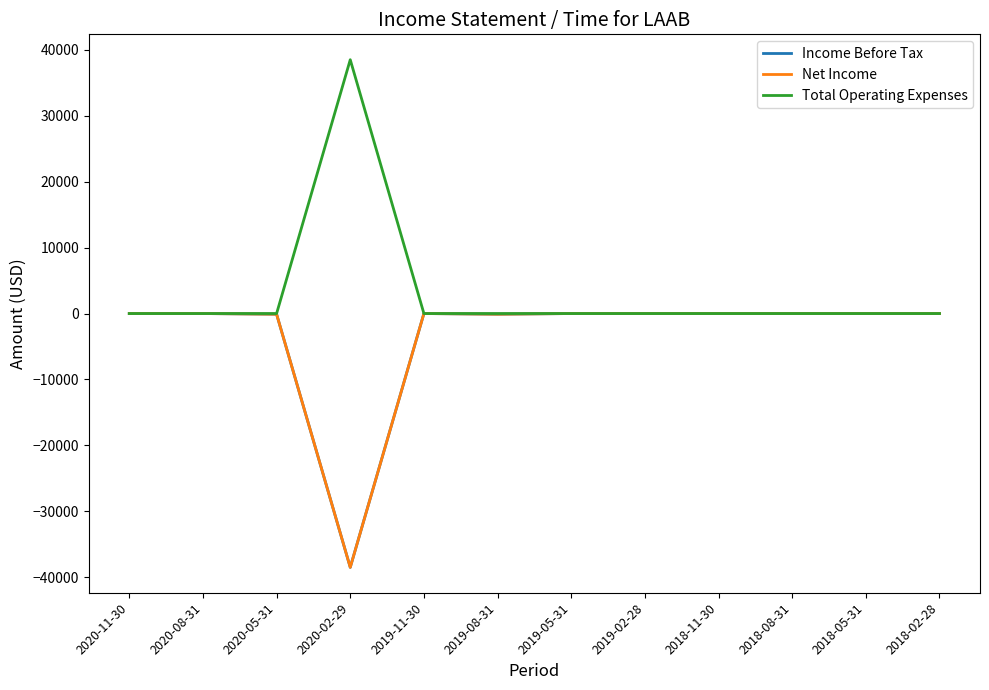

Is this an area chart (filled region under the line)?

No